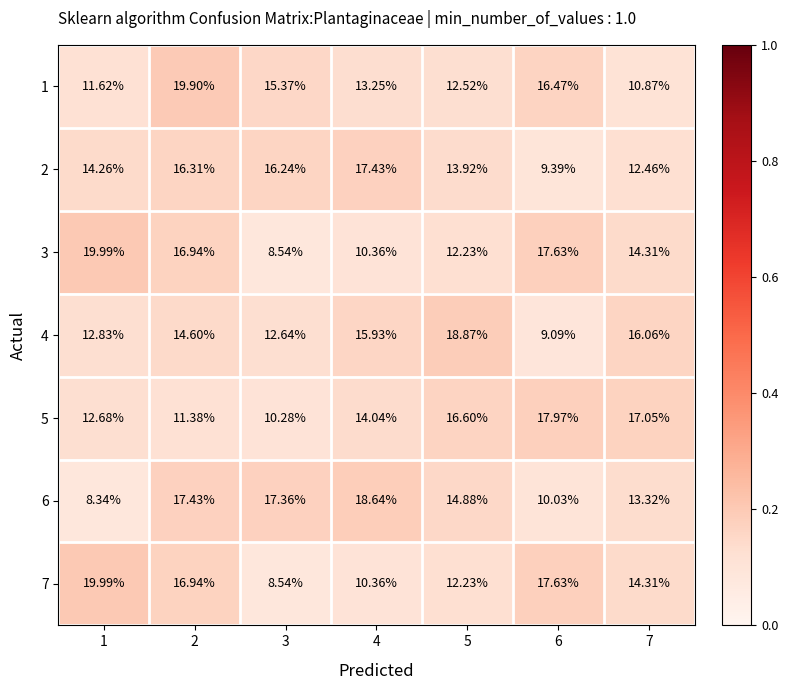

Count the number of data series in this chart.

7